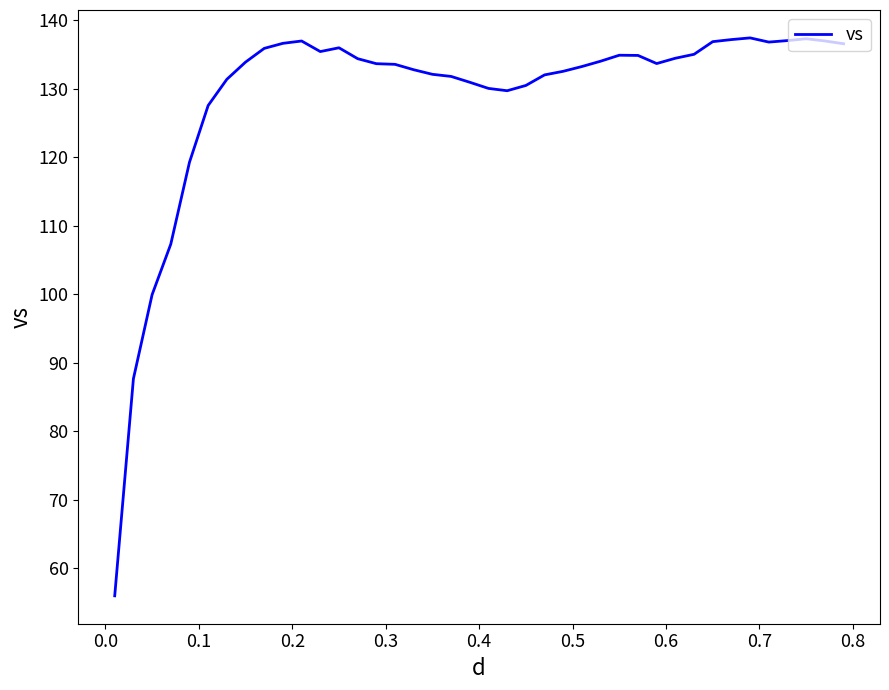

What is the maximum value shown in the chart?

137.4